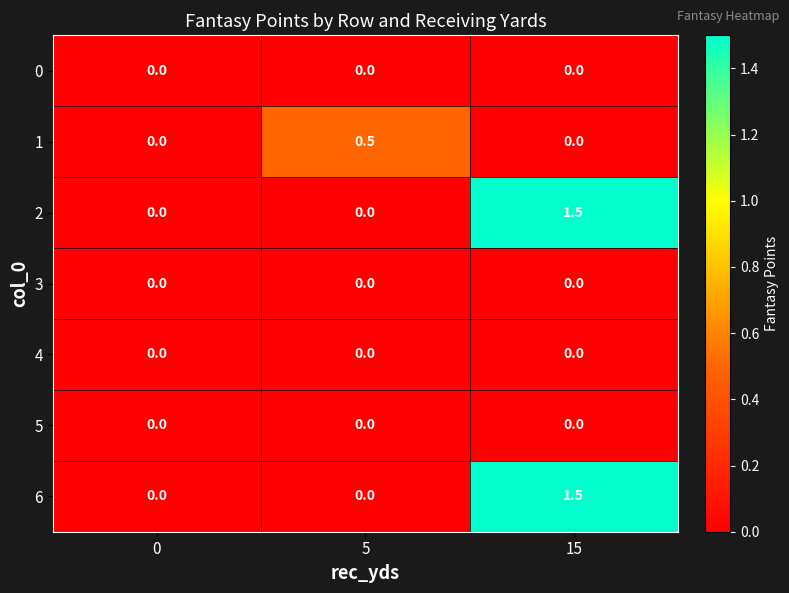

Is it true that 2 equals -0.8 at 0?

False